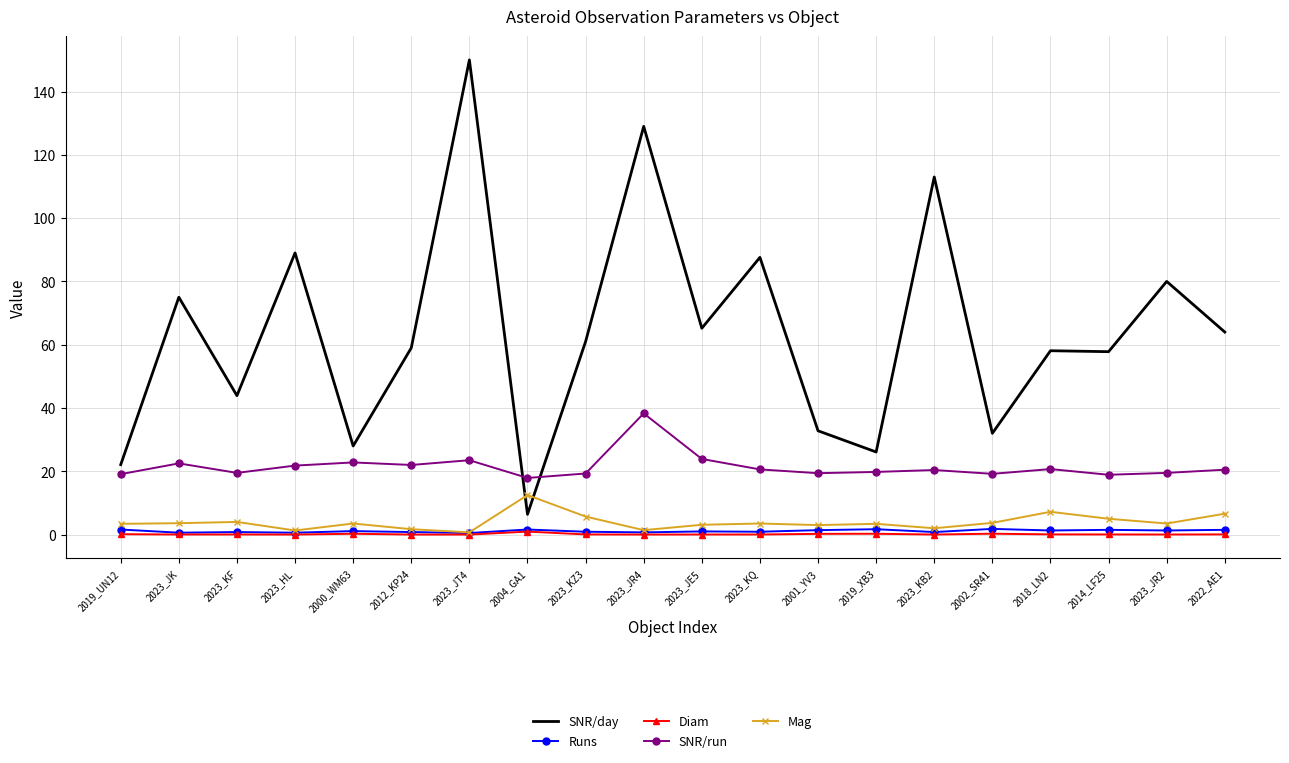

Is the value of Runs at 2000_WM63 greater than the value of SNR/day at 2000_WM63?

No